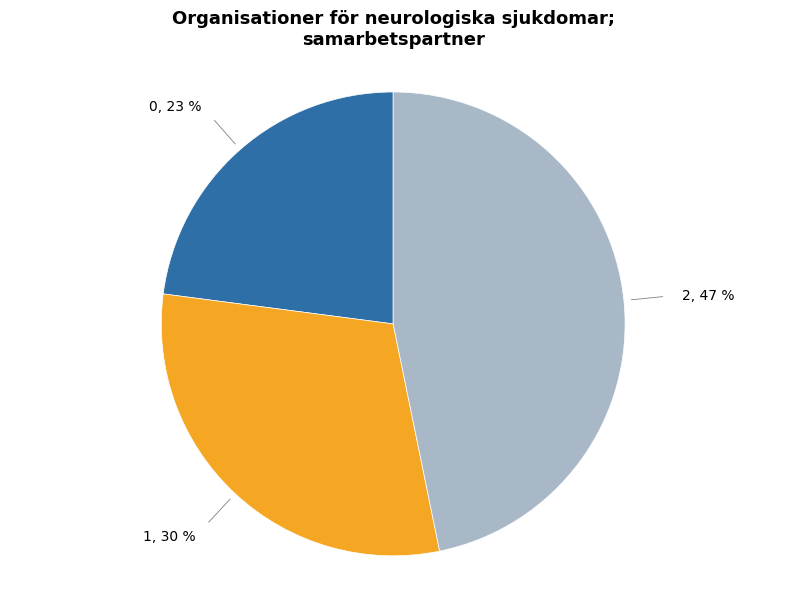

Is there any slice that represents more than half of the pie?

No